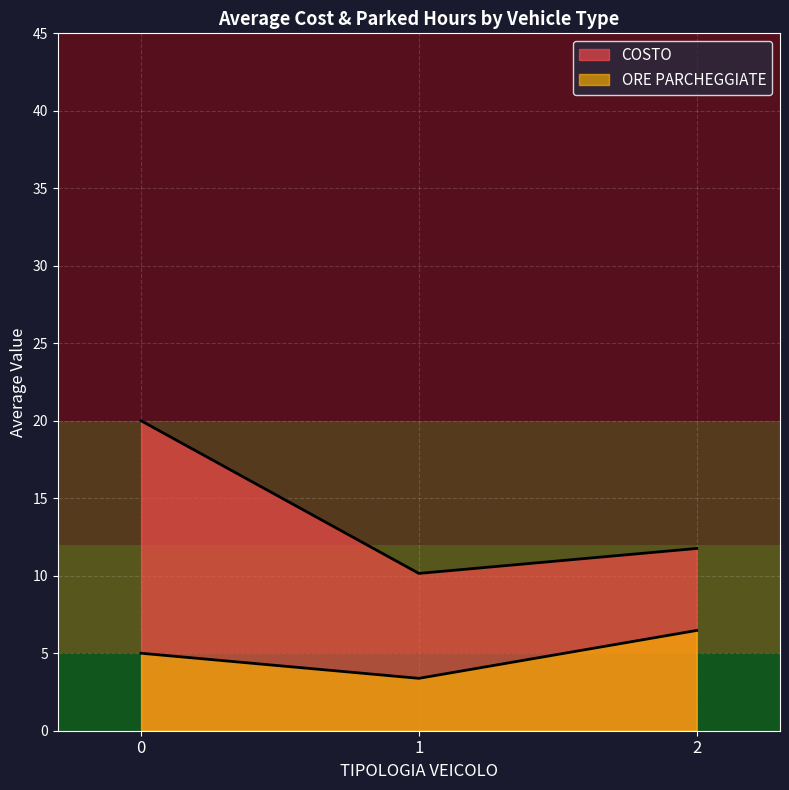

List the labels in order of value, largest first.

2, 0, 1